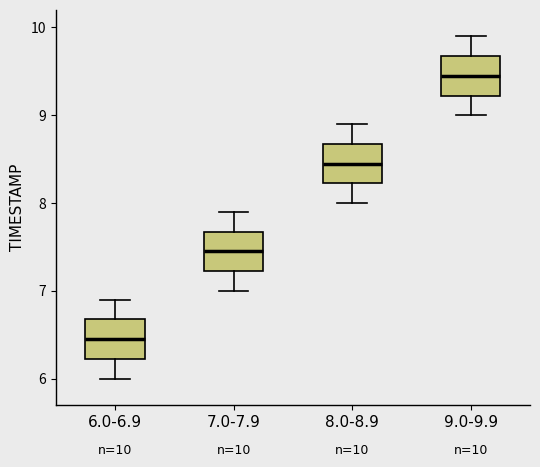

Which box's median line is the lowest?

6.0-6.9